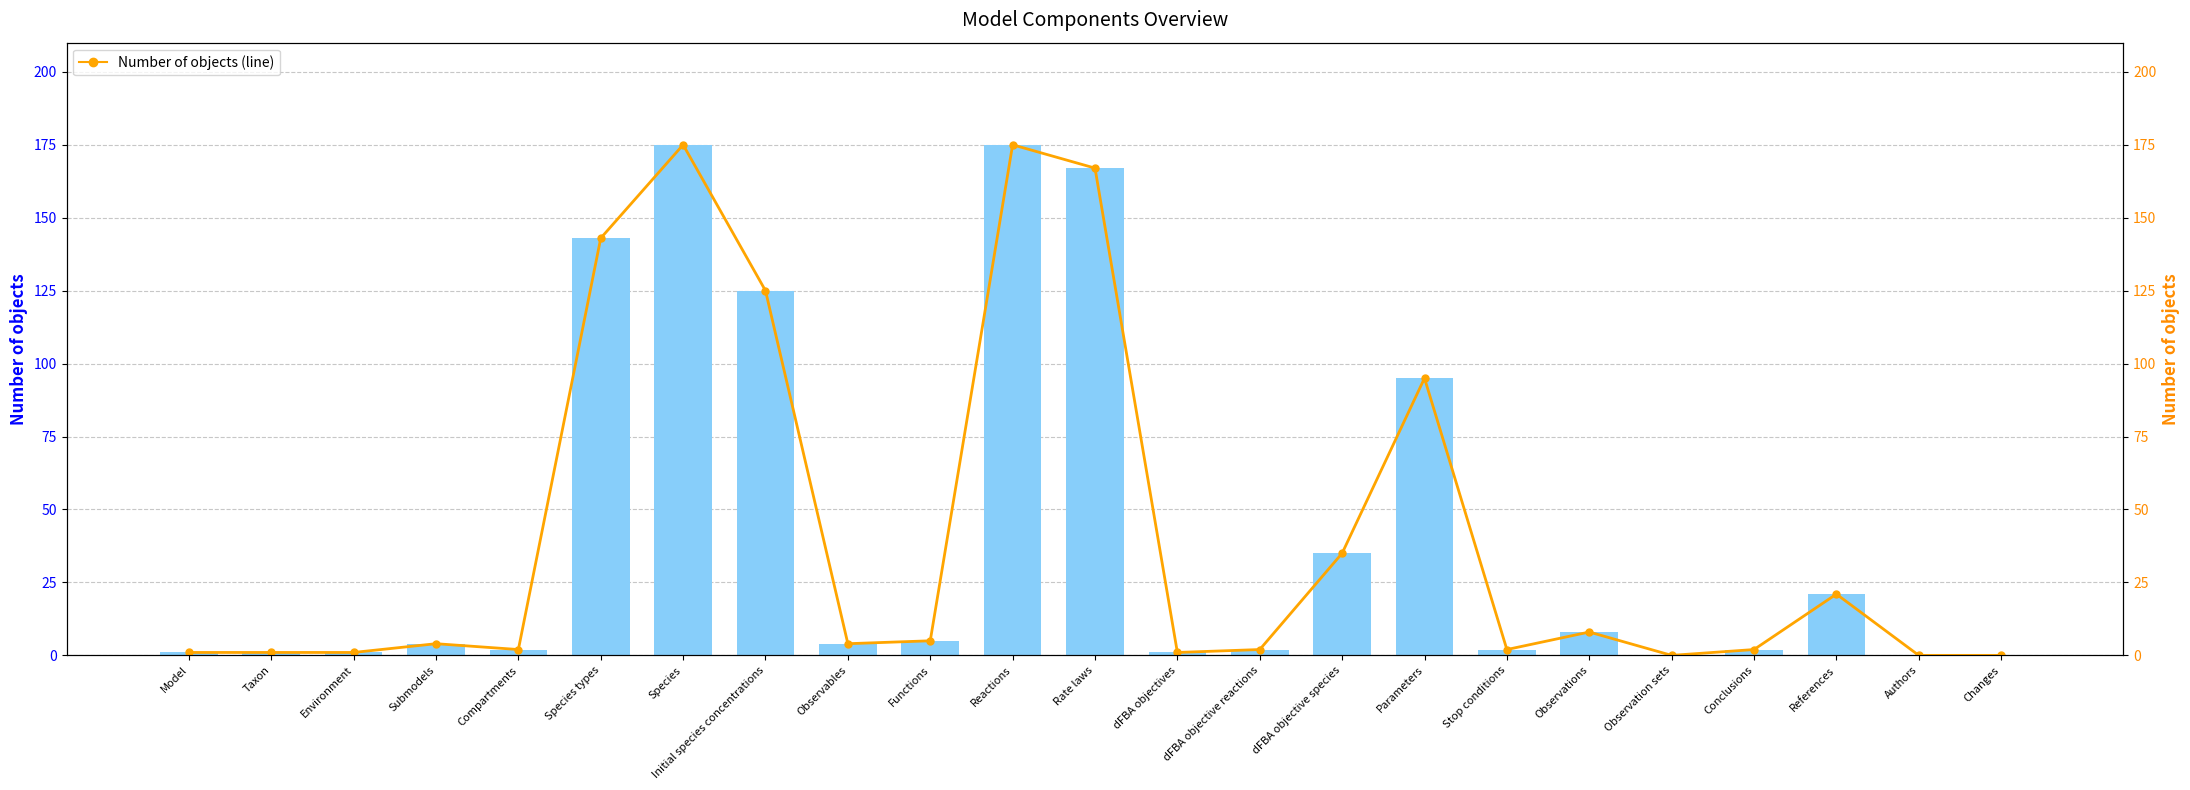

Are the bars horizontal?

No